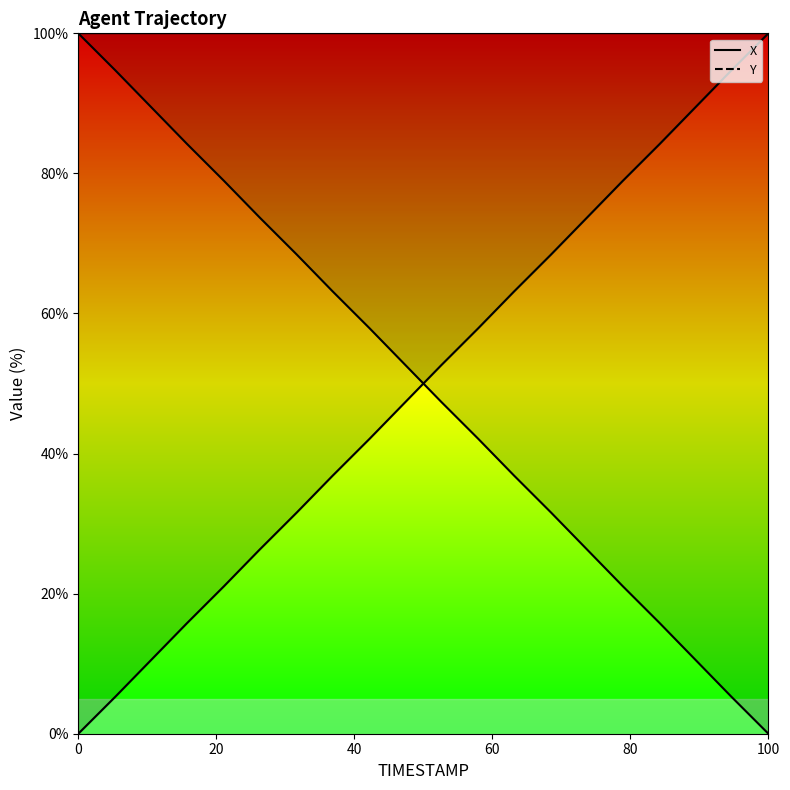

At which category is the sum across all series the highest?

100